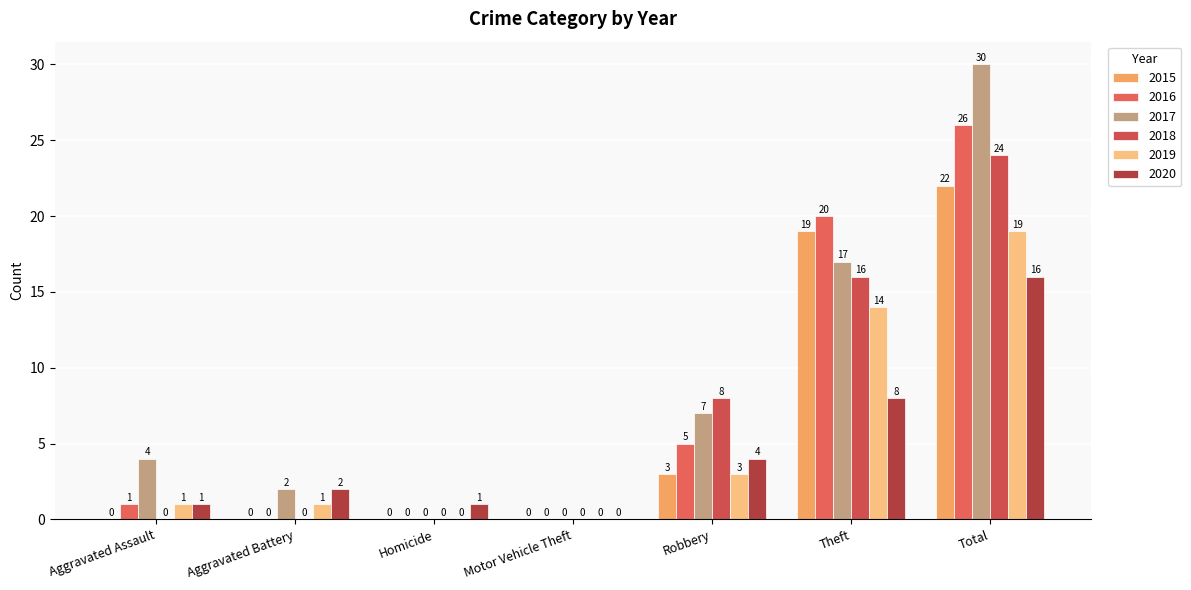

How many groups of bars are there?

7